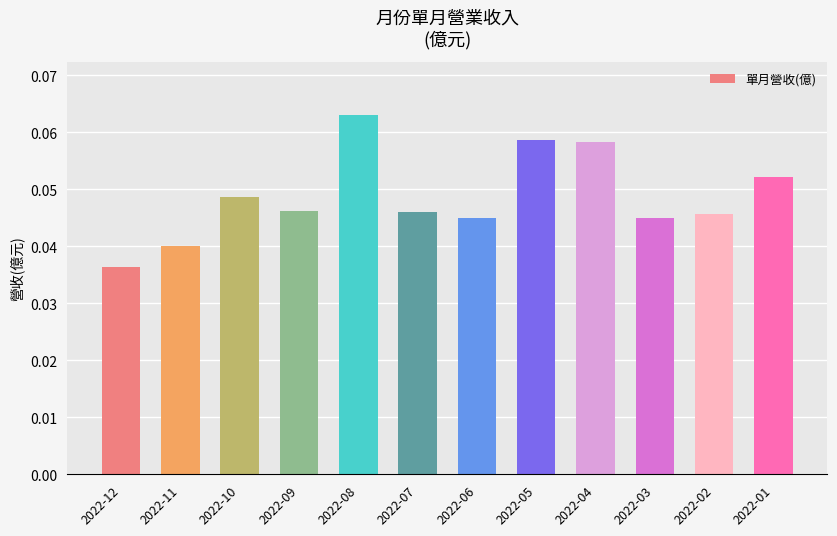

Which has a higher value, 2022-05 or 2022-06?

2022-05